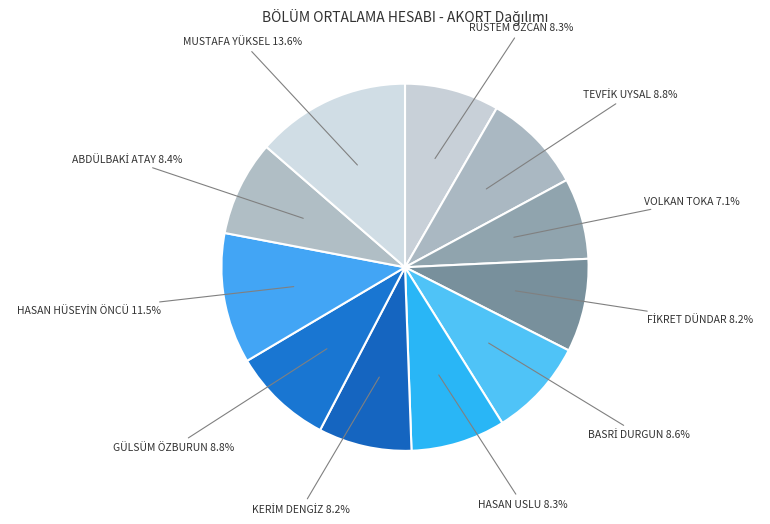

How many slices are in this pie chart?

11